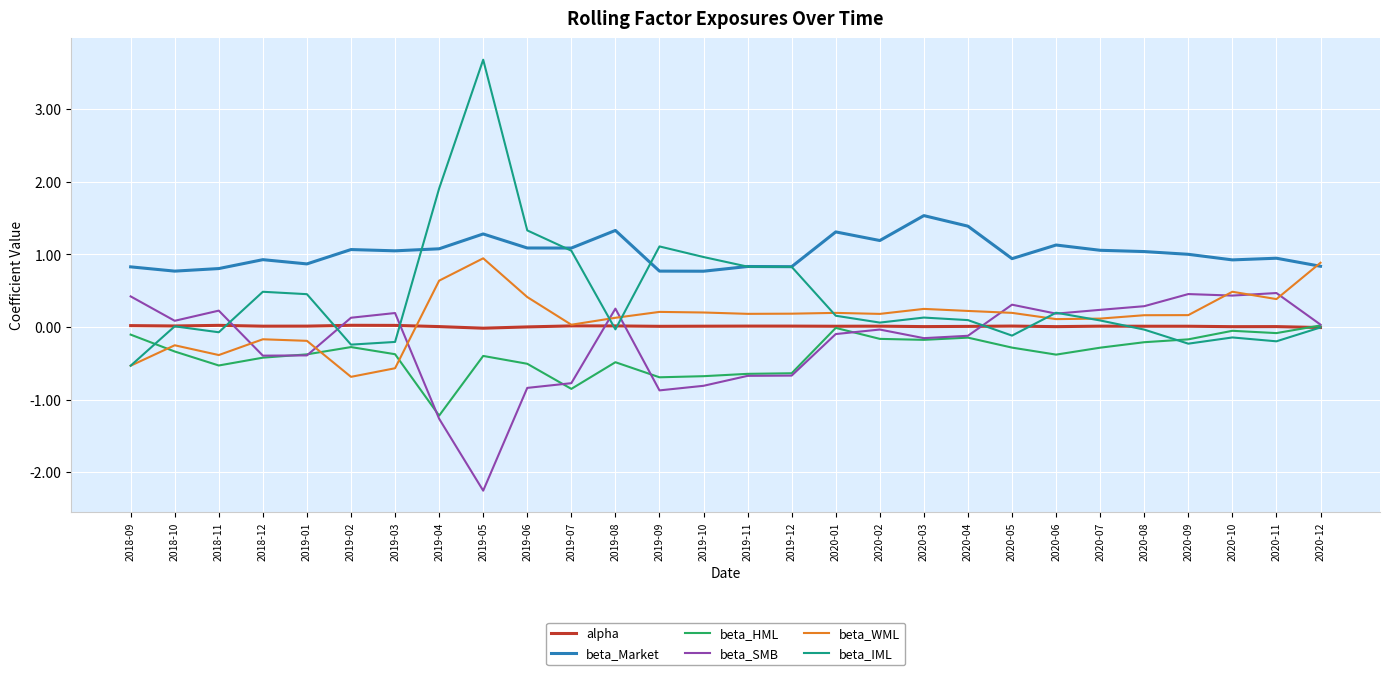

At which category is the sum across all series the highest?

2019-05